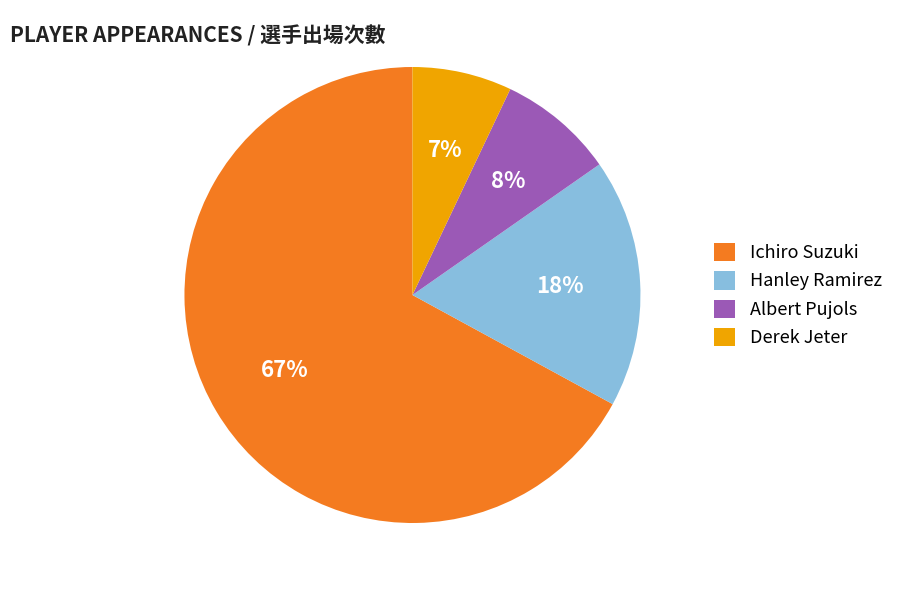

How many slices are in this pie chart?

4